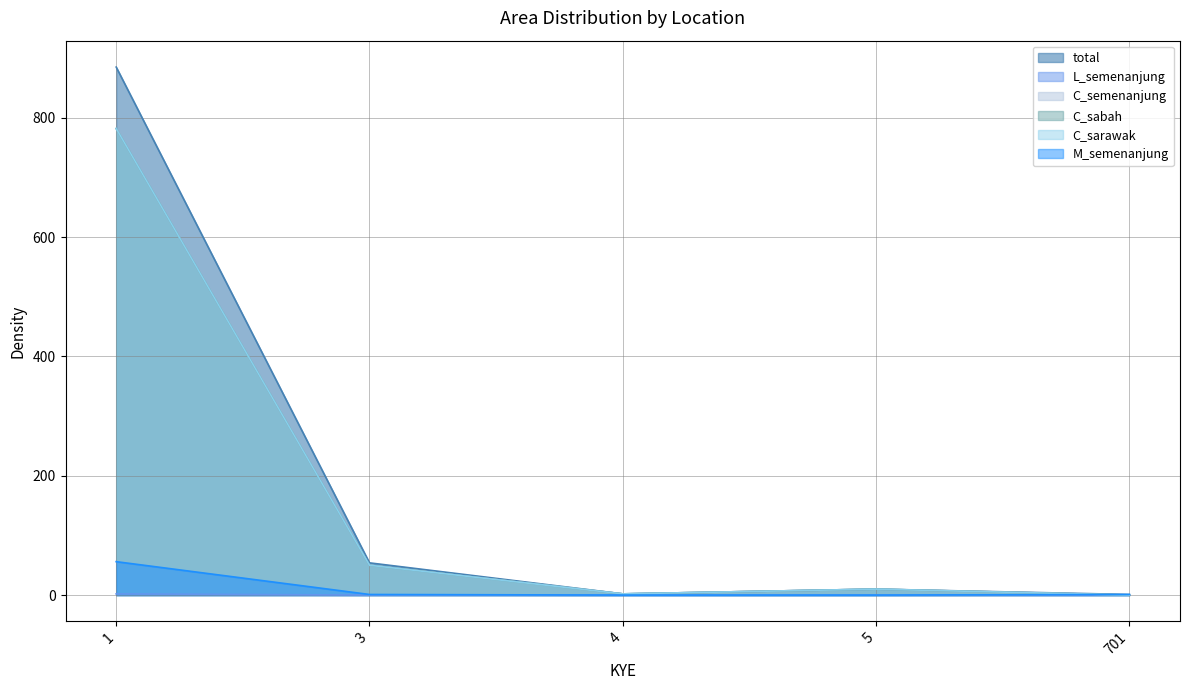

Which category has the lowest value across all series?

3